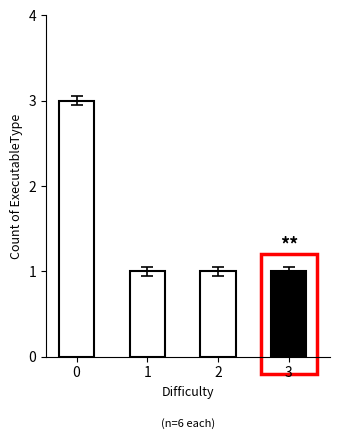

Rank the categories by value from highest to lowest.

0, 1, 2, 3